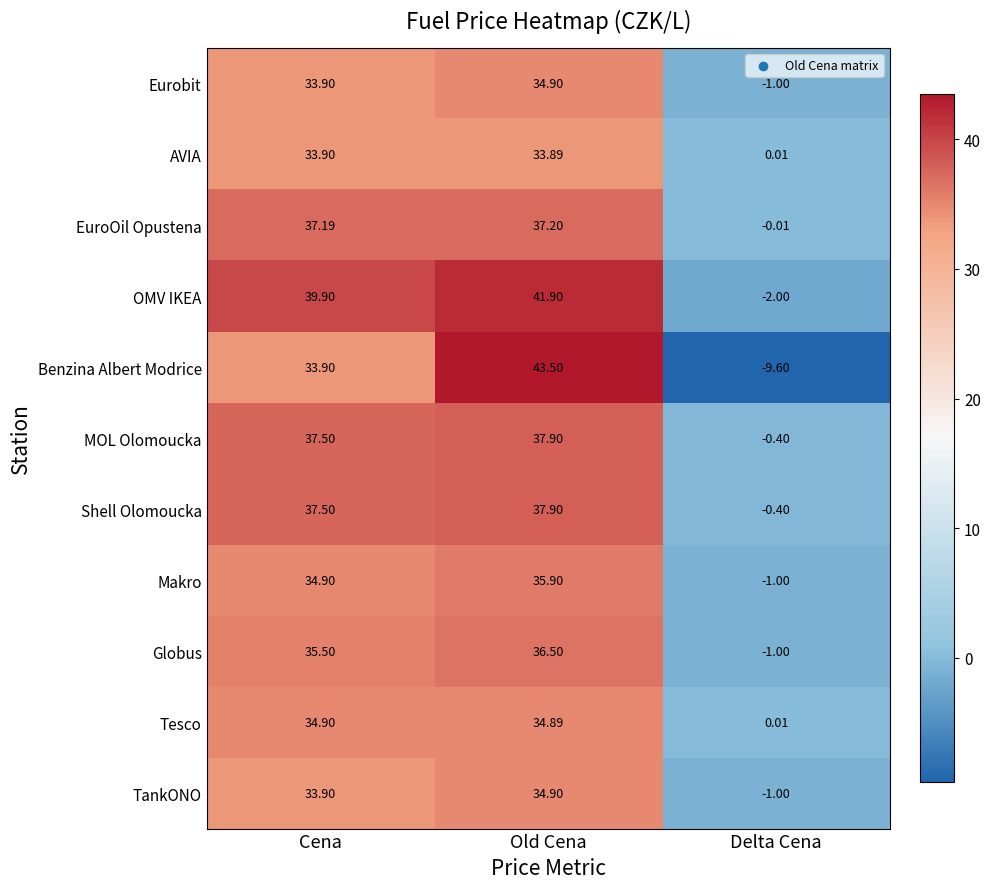

Between Old Cena and Delta Cena, which series saw the biggest shift?

Benzina Albert Modrice